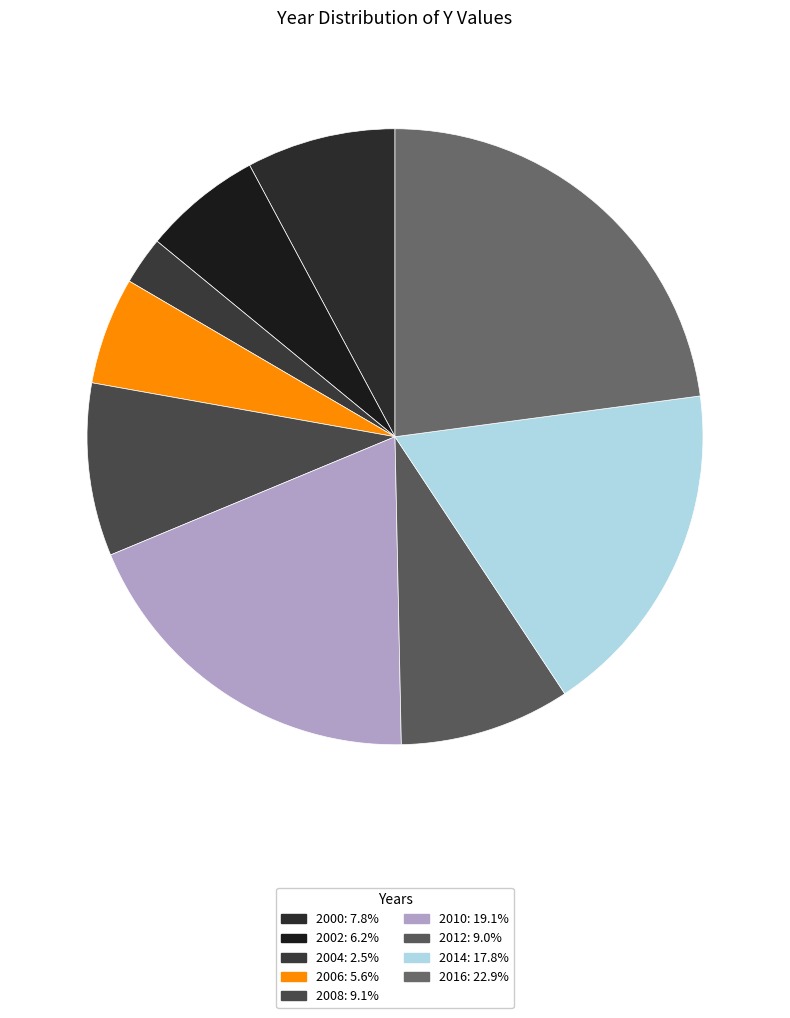

How many slices are in this pie chart?

9